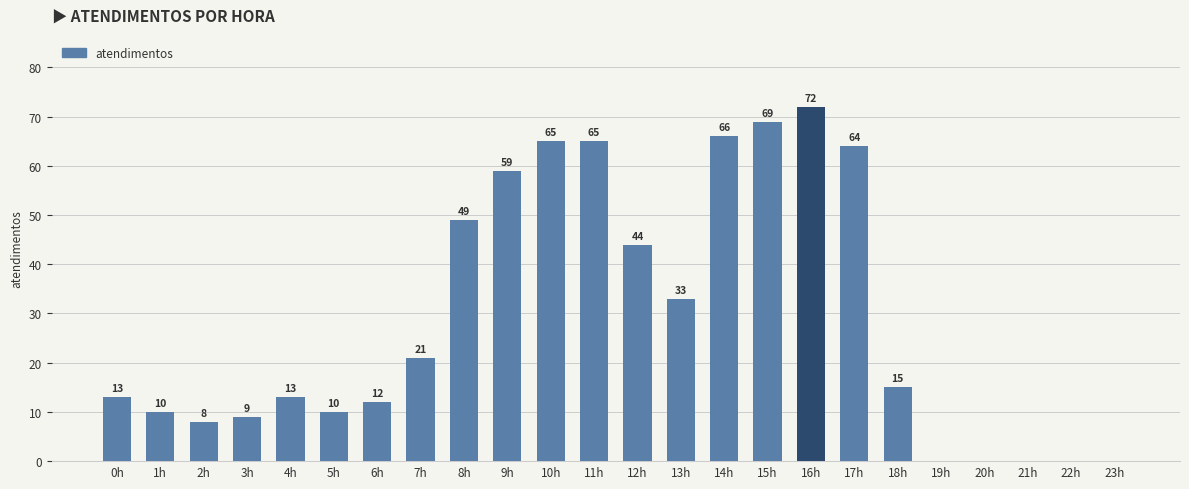

What is the sum of the values at 7h and 4h?

34